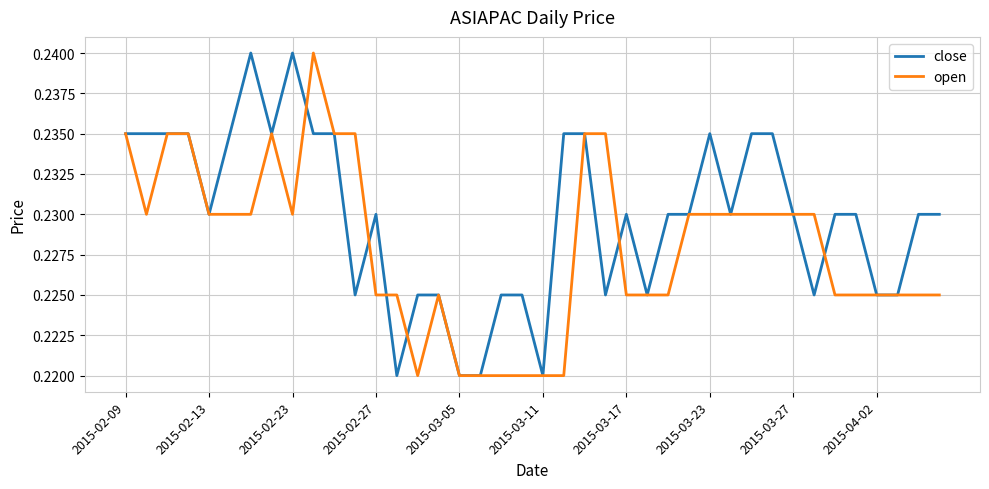

Which series has the largest total across all categories?

close